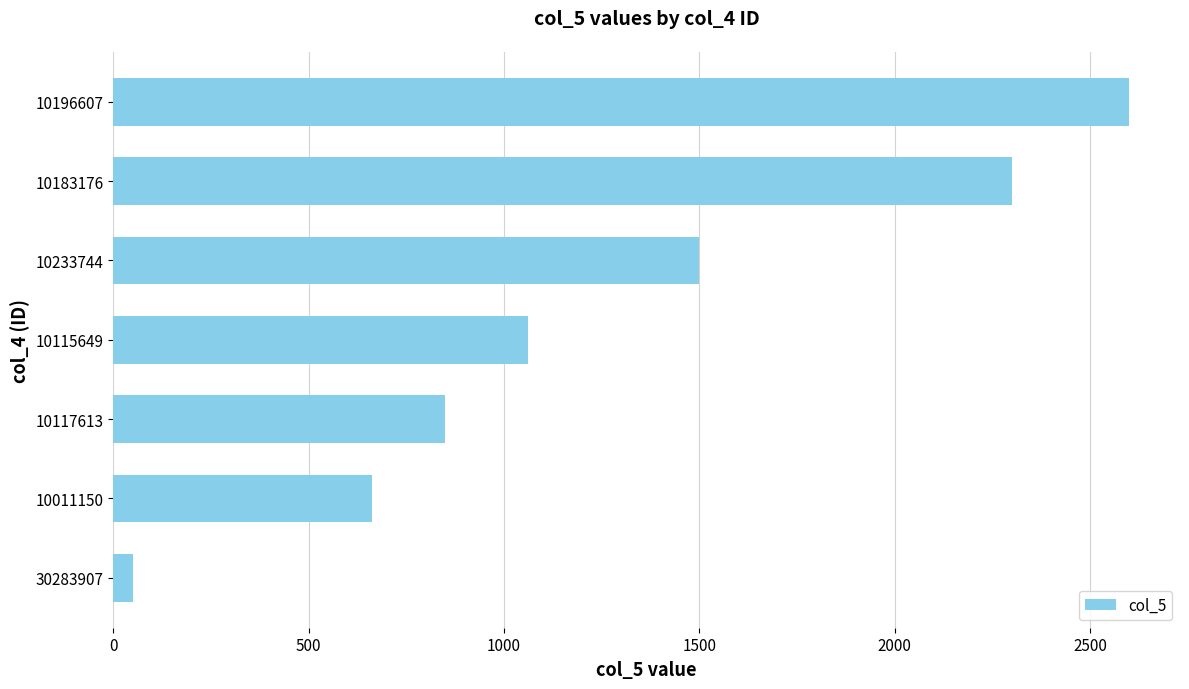

True or false: the data shows 3590 at 10183176.

False